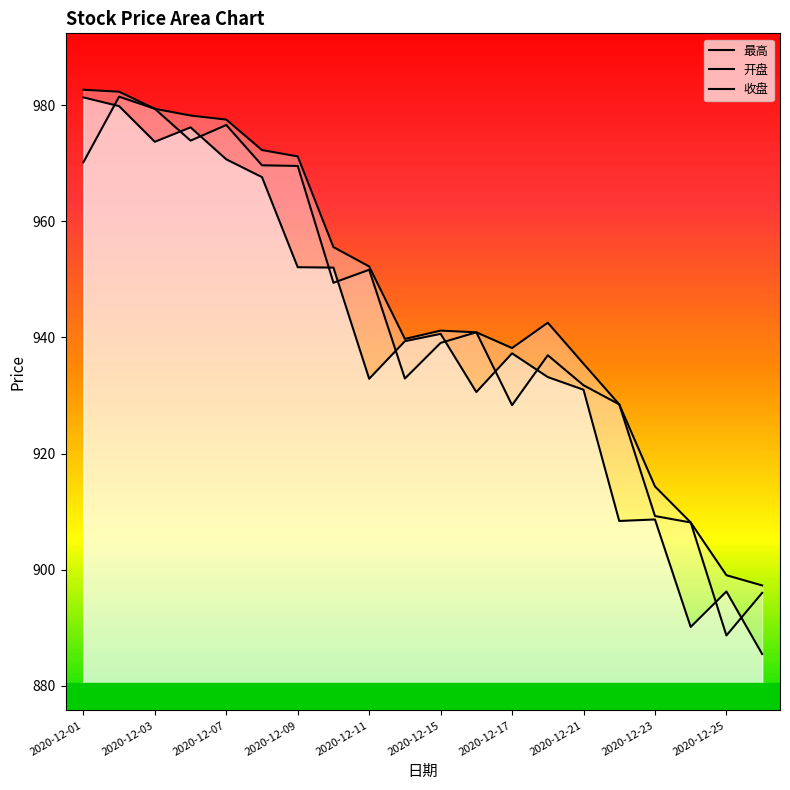

Between 2020-12-07 and 2020-12-18, which series saw the biggest shift?

开盘